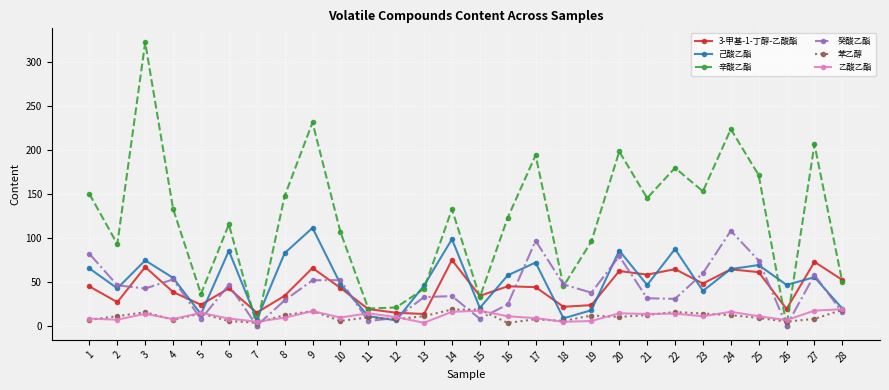

What is the value of the 己酸乙酯 point at the 16th from the left?

57.4